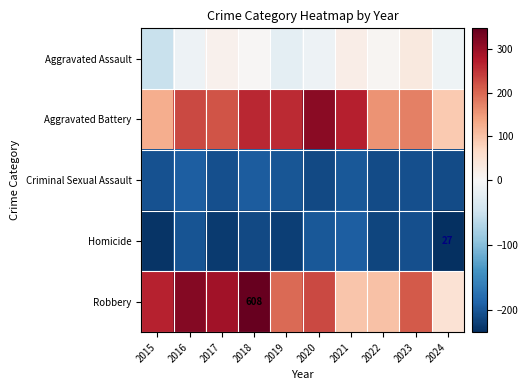

At which category does the chart reach its peak across all series?

2018